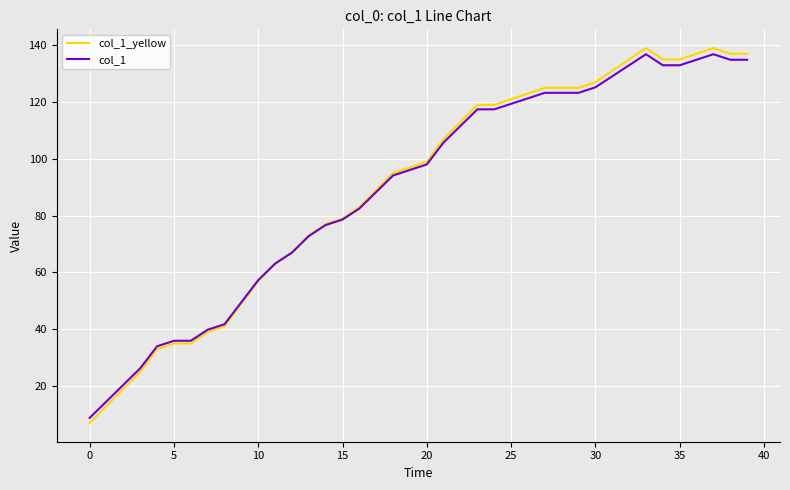

What are all the series names shown in the legend?

col_1_yellow, col_1